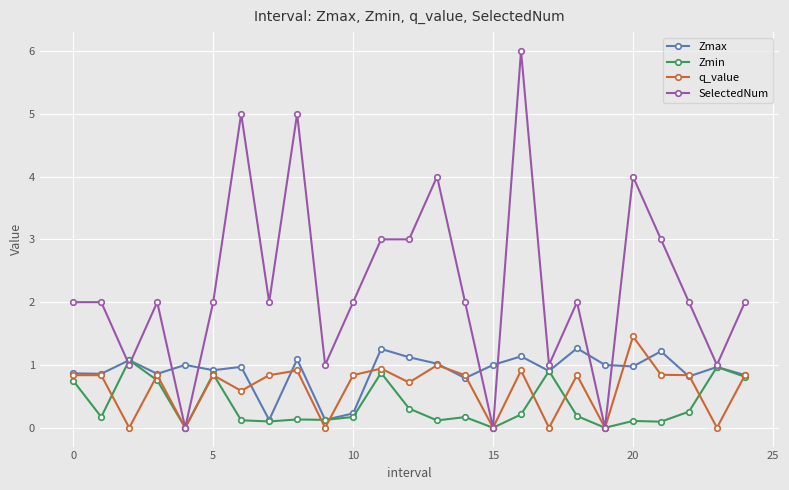

Which series has the largest range (max minus min)?

SelectedNum